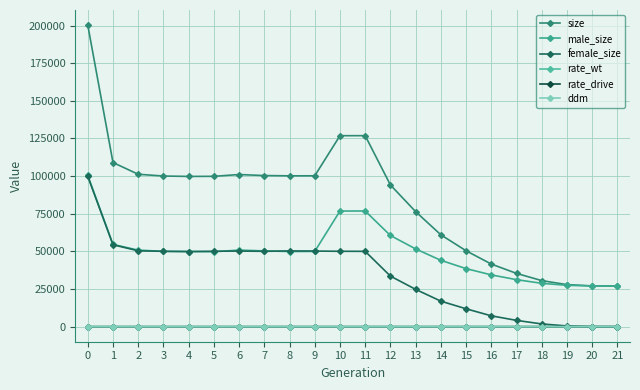

What is the sum of all rate_wt values?

13.5